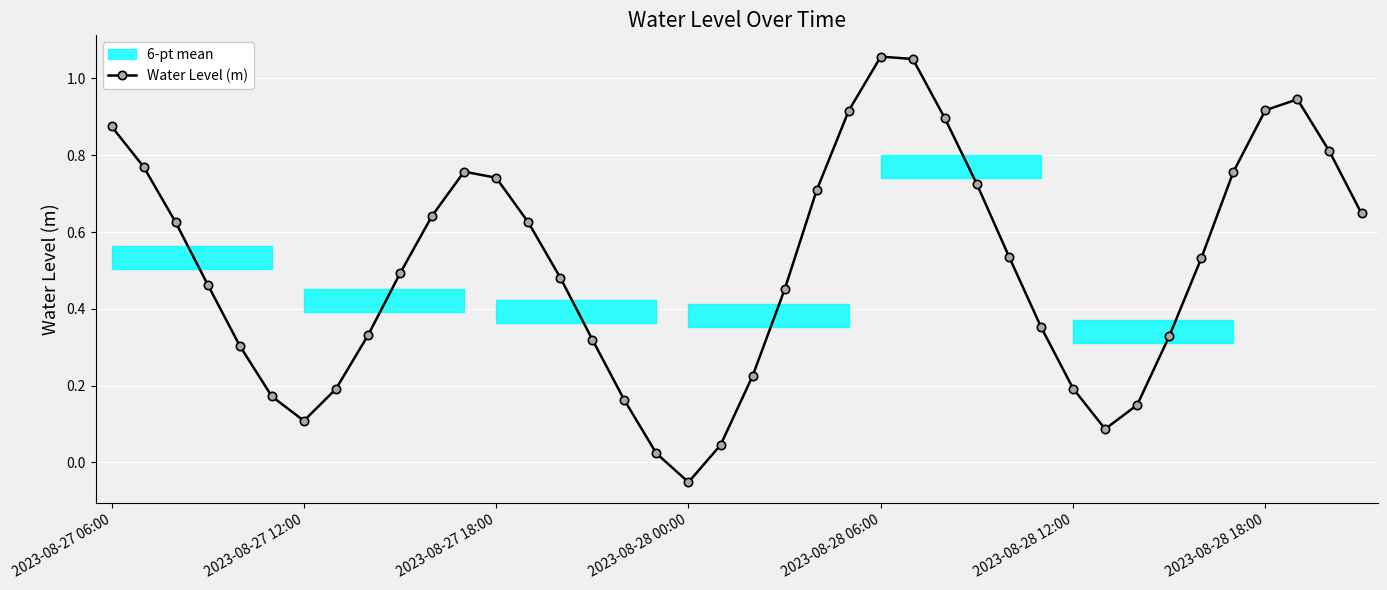

In Water Level (m), how many points are lower than both neighbors (excluding endpoints)?

3